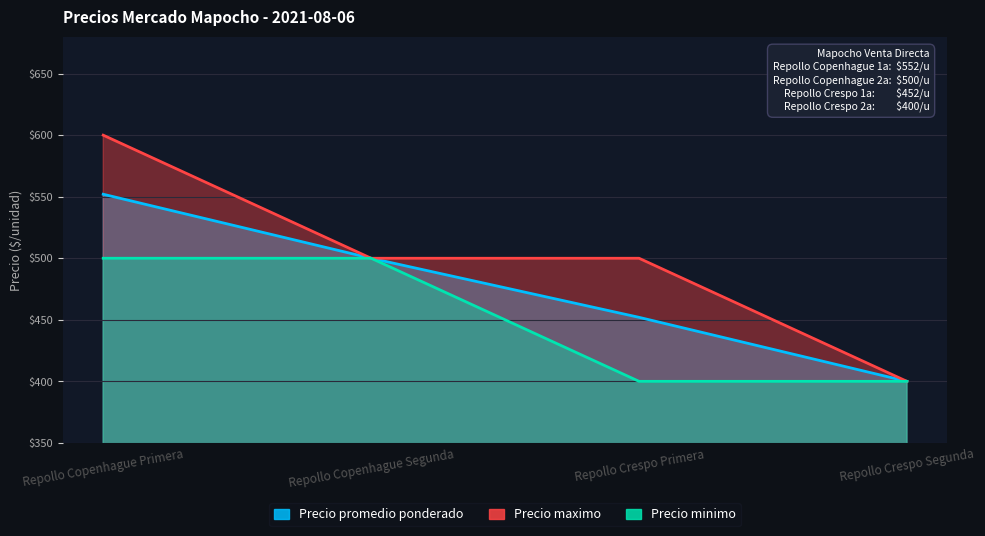

What is the average value of the Precio promedio ponderado series?

476